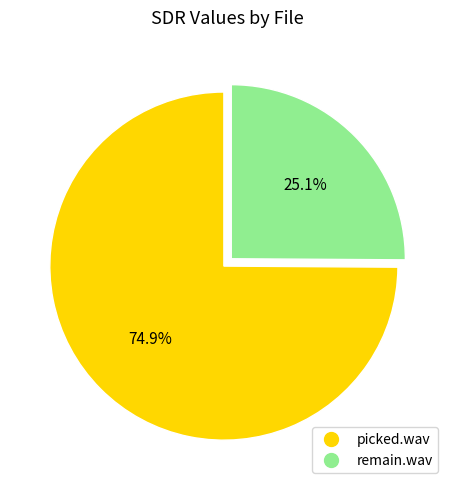

To the nearest percent, what is the difference between the largest and smallest slice percentages?

50%